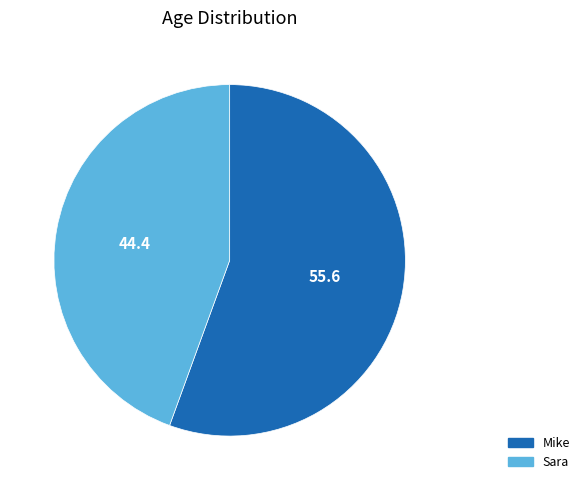

True or false: Mike accounts for 56% of the total.

True